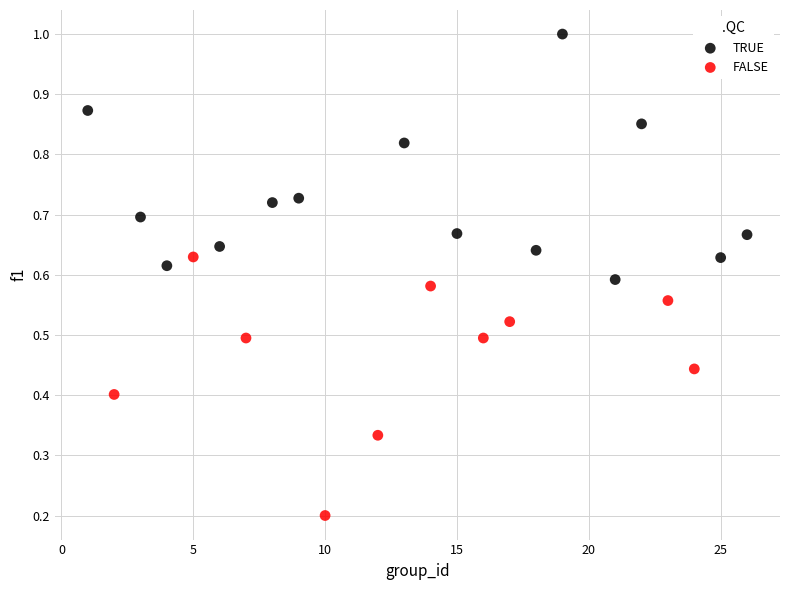

Which series reaches the maximum Y coordinate?

TRUE